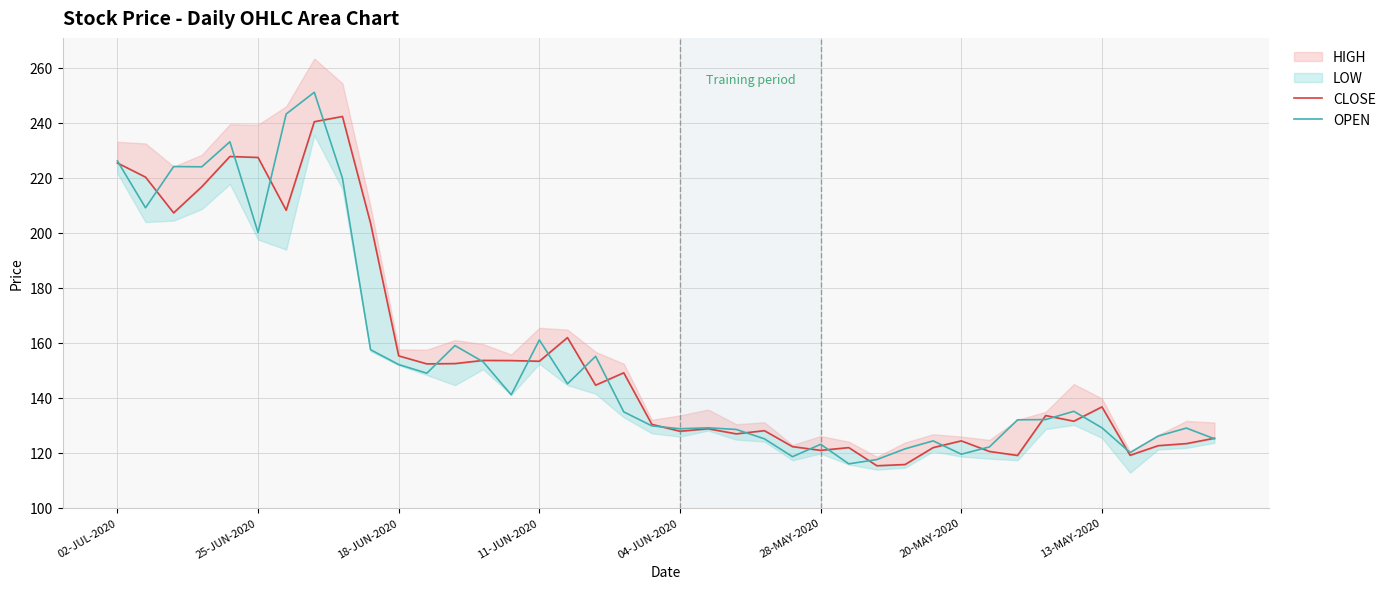

How many data points does each series have?

40